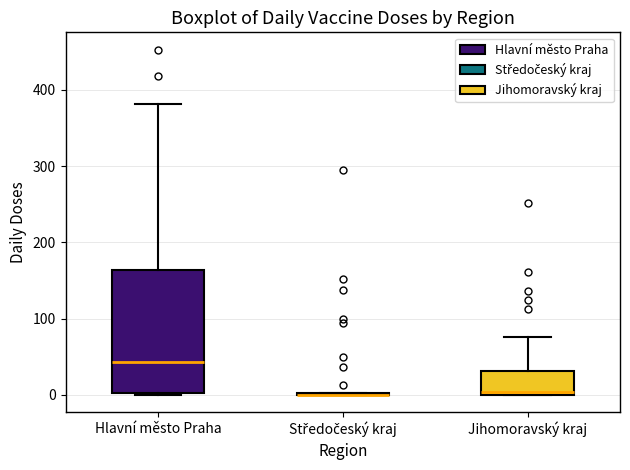

Reading left to right, read every box against the y-axis: the position of its median line, the range the box covers, and the ends of its whiskers. The values are not printed on the chart, so give them approximately, as read against the axis.

Hlavní město Praha: median 40, box 0 to 160, whiskers 0 to 380
Středočeský kraj: box collapsed to a line at 0, whiskers 0 to 0
Jihomoravský kraj: median 0, box 0 to 30, whiskers 0 to 80